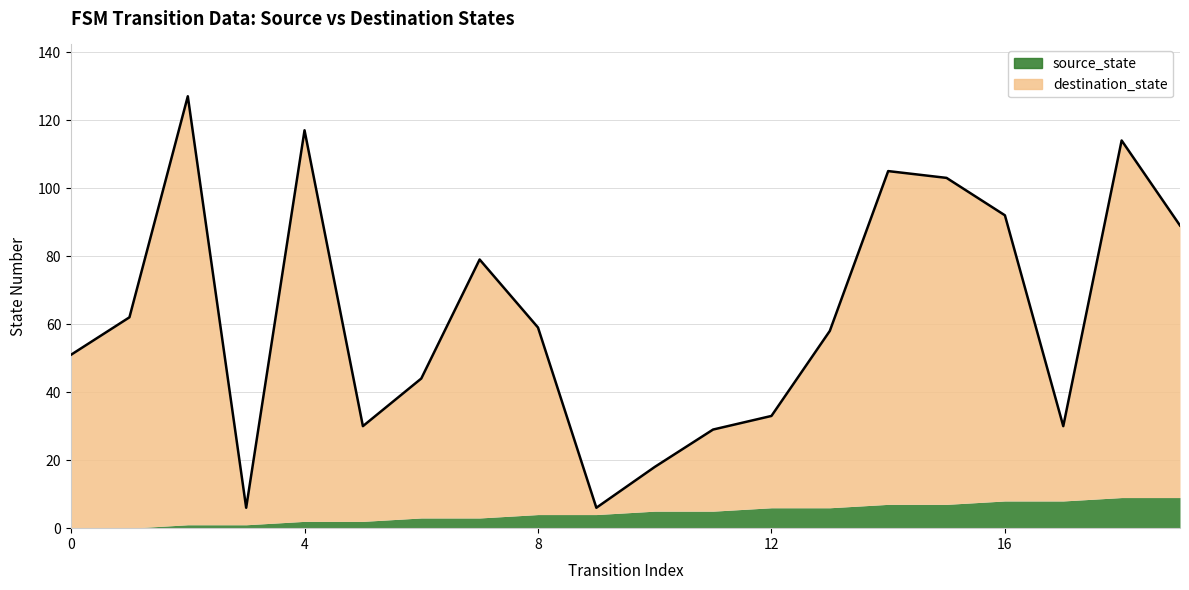

Reading left to right, transcribe all the data shown in this chart.

51	62	127	6	117	30	44	79	59	6	18	29	33	58	105	103	92	30	114	89